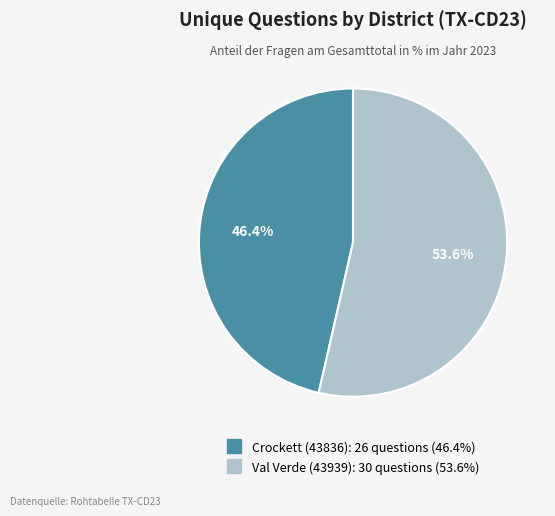

To the nearest percent, what is the combined percentage of Crockett (43836) and Val Verde (43939)?

100%